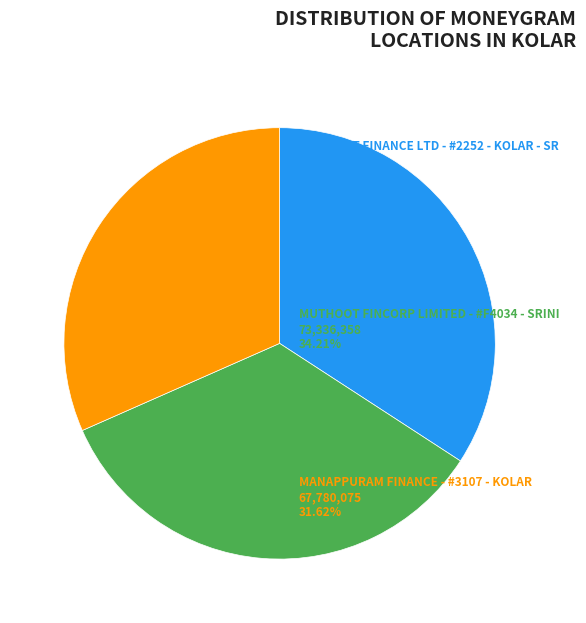

Does any single category account for the majority?

No